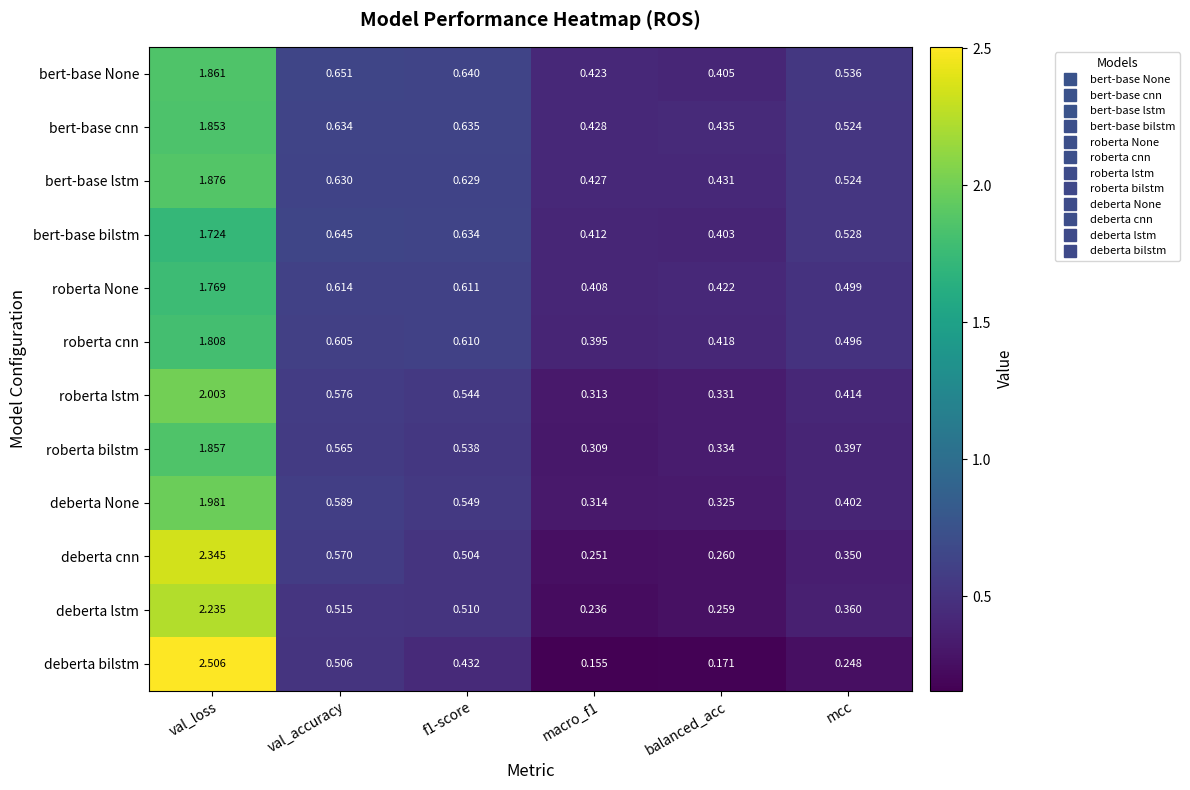

At which category does the chart reach its peak across all series?

val_loss